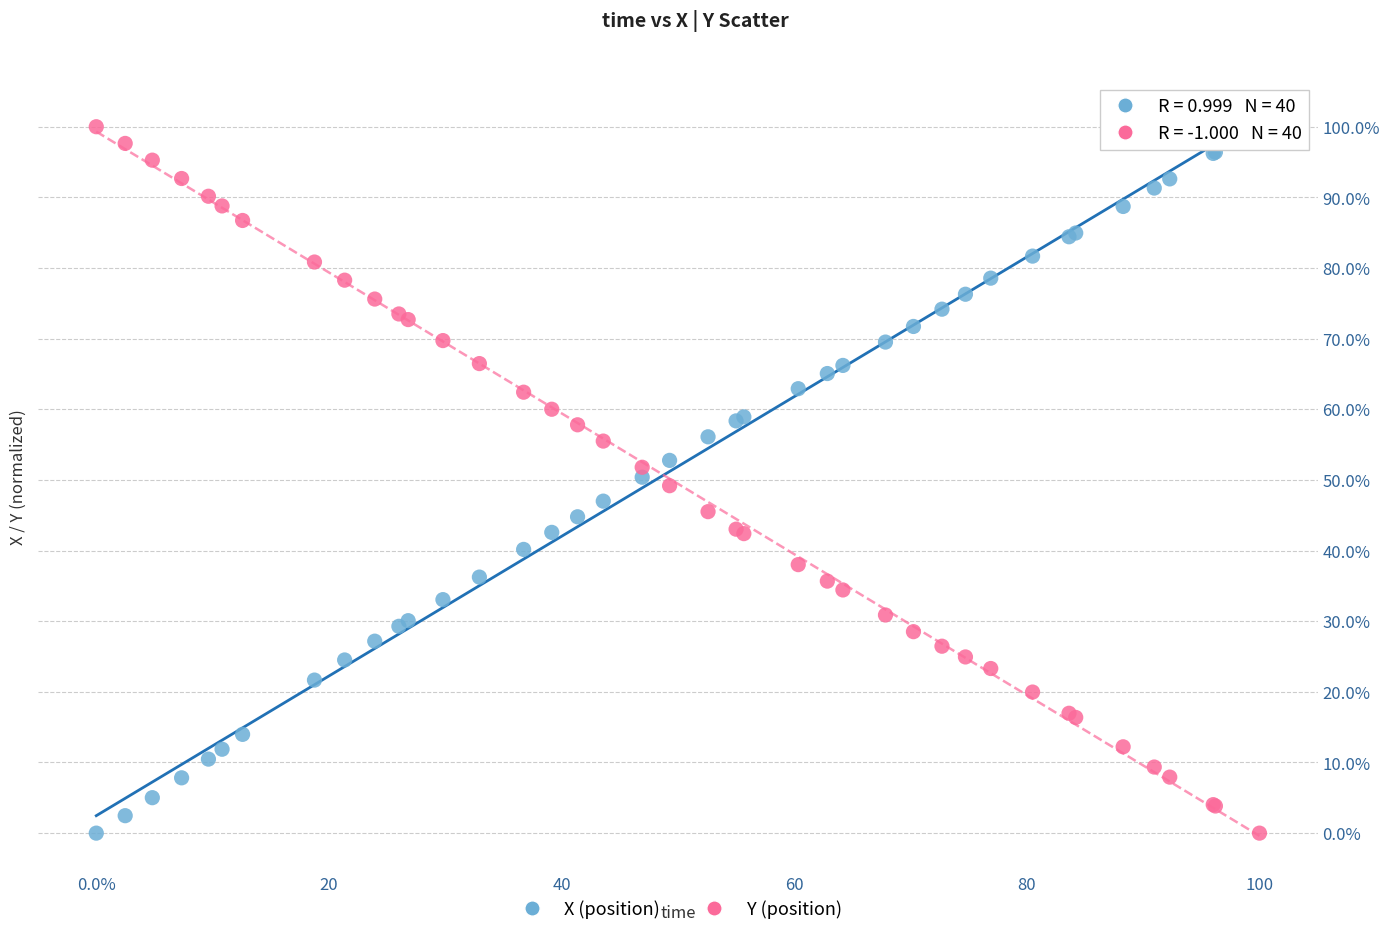

What are all the series names shown in the legend?

X (position), Y (position)